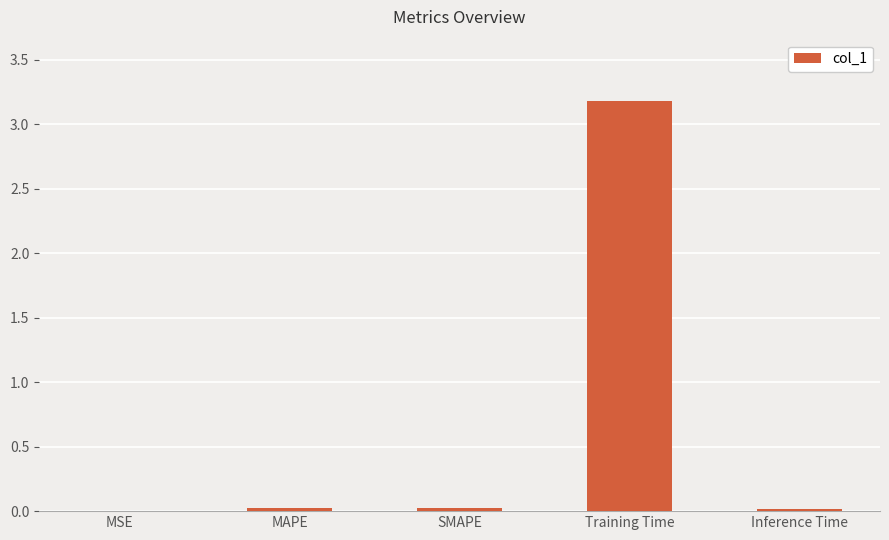

The value at SMAPE is 0.0. True or false?

True